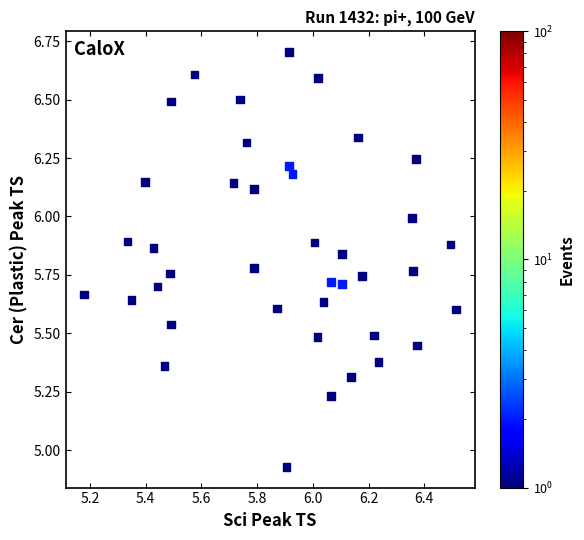

What is the range of X values (max minus min)?

1.3